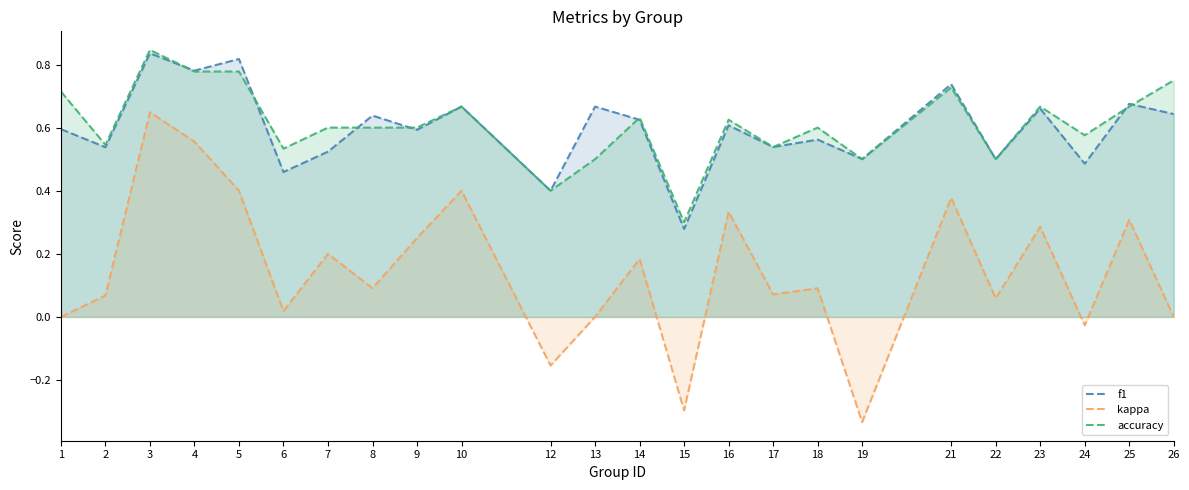

What is the maximum value shown in the chart?

0.8